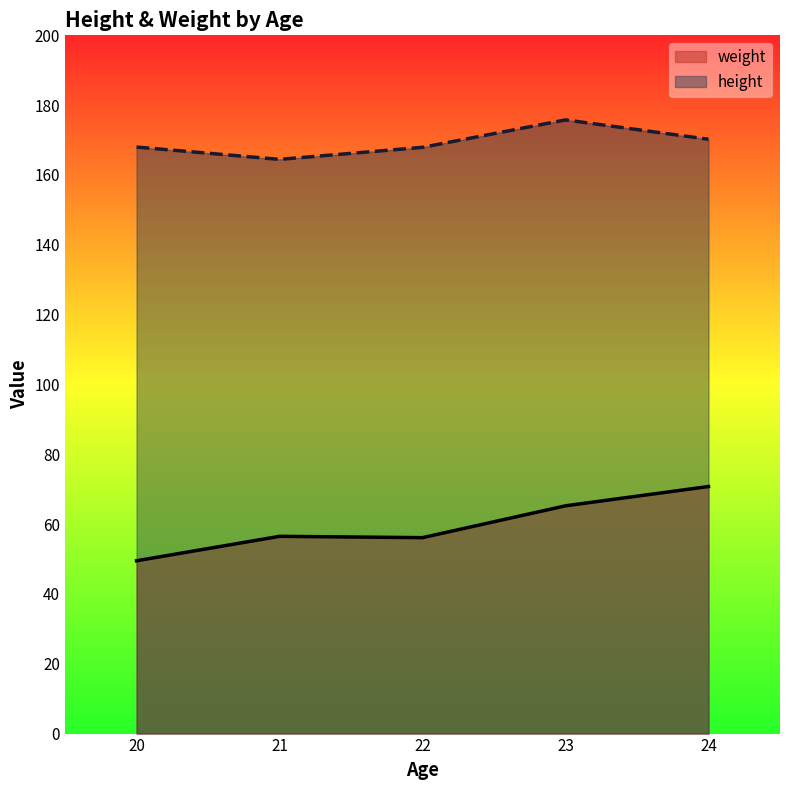

Is it true that weight equals 15.0 at 24?

False